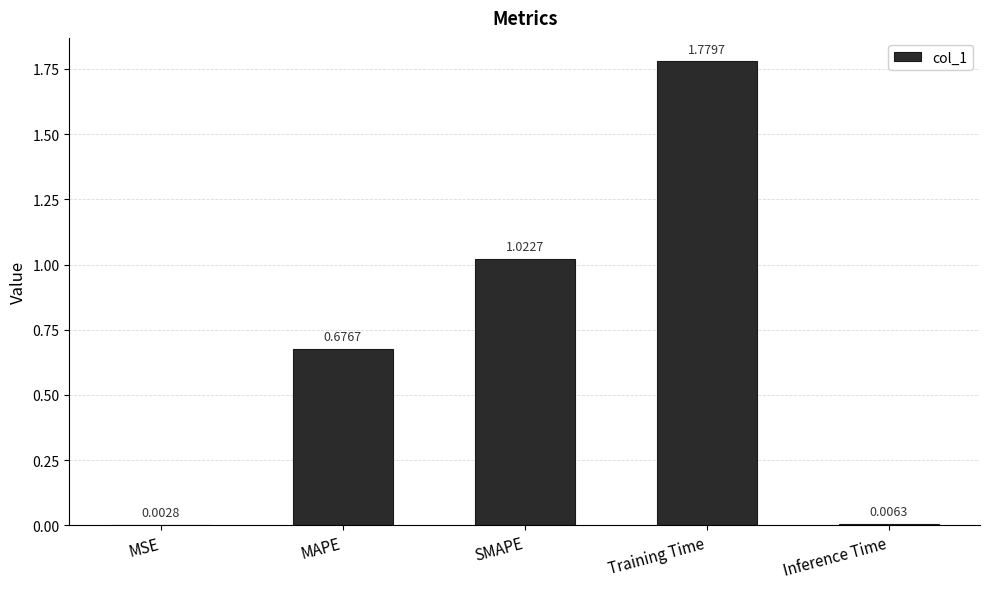

What is the change in value from MSE to SMAPE?

+1.0